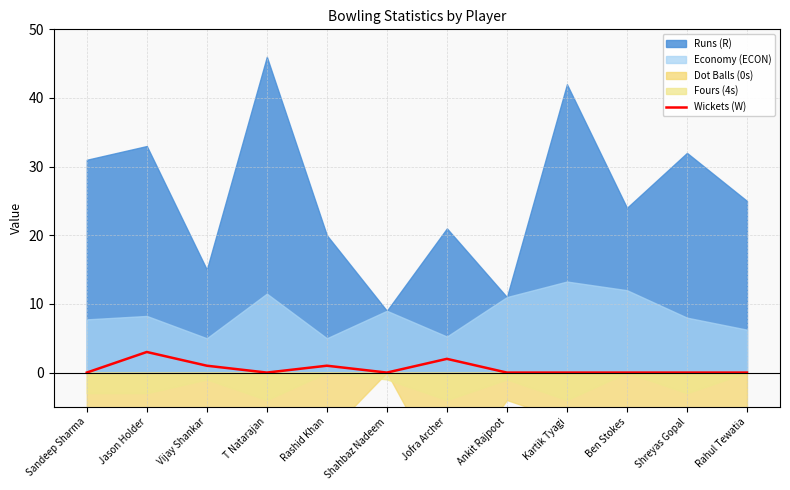

Reading right to left, extract all data points from this chart.

Rahul Tewatia=0	Shreyas Gopal=0	Ben Stokes=0	Kartik Tyagi=0	Ankit Rajpoot=0	Jofra Archer=2	Shahbaz Nadeem=0	Rashid Khan=1	T Natarajan=0	Vijay Shankar=1	Jason Holder=3	Sandeep Sharma=0